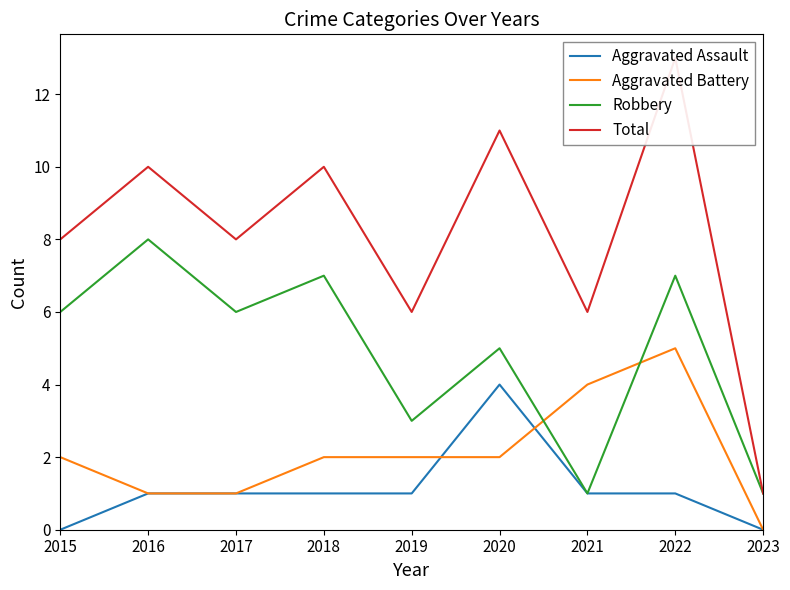

List the labels in order of Aggravated Battery value, smallest first.

2023, 2016, 2017, 2015, 2018, 2019, 2020, 2021, 2022